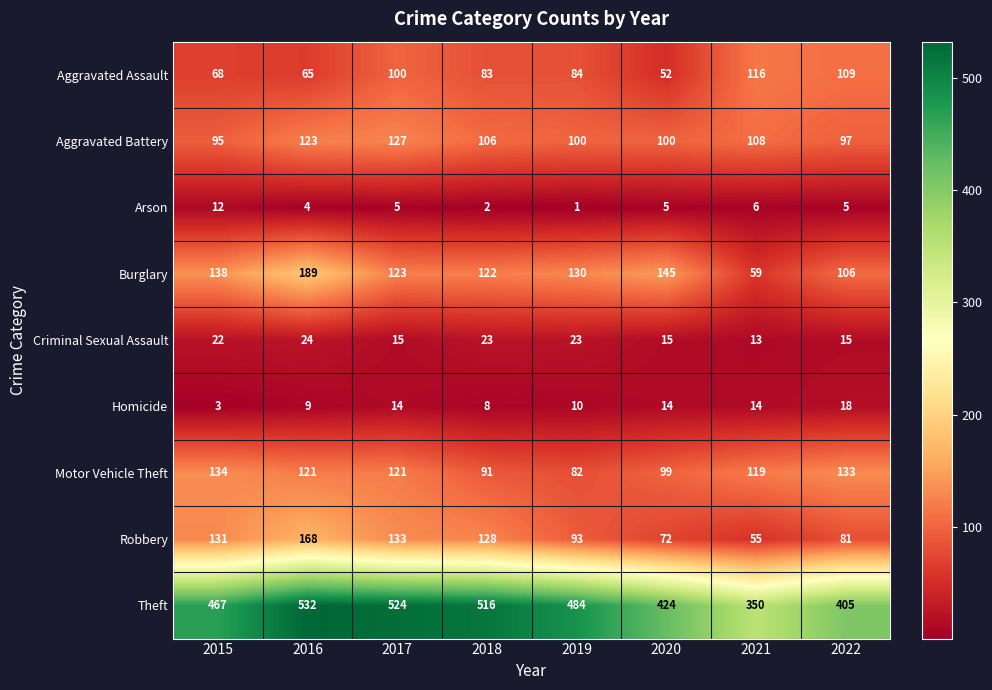

Between 2015 and 2021, which series saw the biggest shift?

Theft